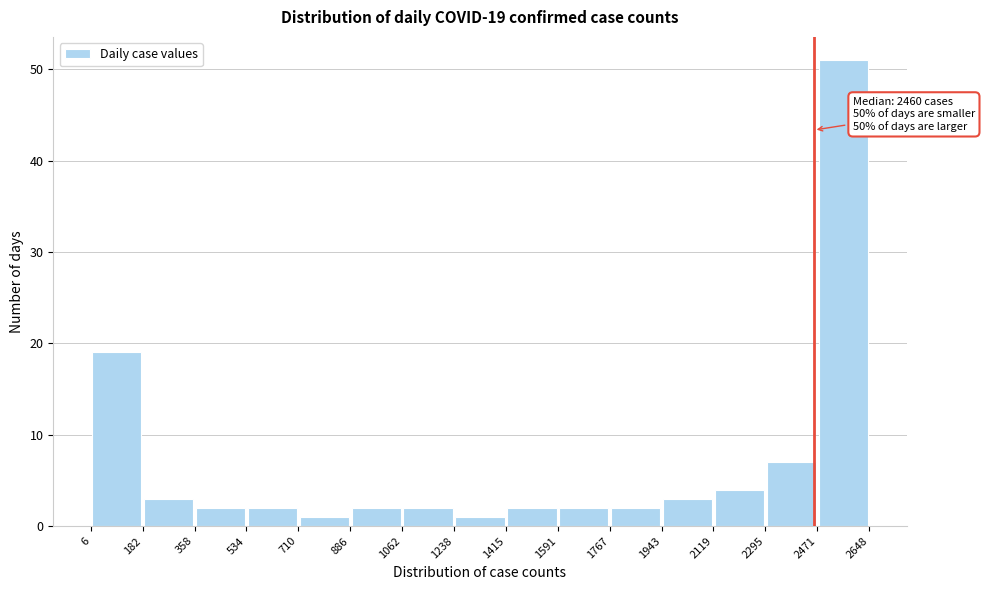

Which range on the x-axis has the tallest bar?

2471 to 2648